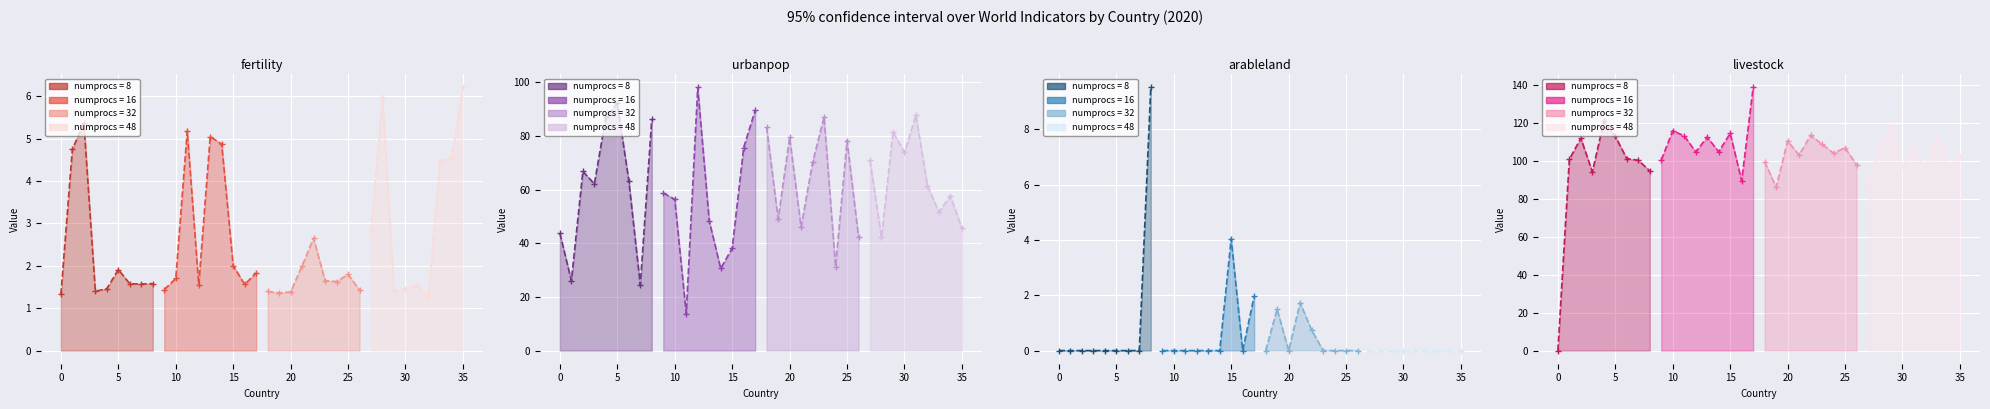

Reading right to left, extract all data points from this chart.

fertility: COD=6.2	CMR=4.5	CIV=4.5	CHN=1.3	CHL=1.5	CHE=1.5	CAN=1.4	CAF=6.0	BWA=2.8	BTN=1.4	BRN=1.8	BRB=1.6	BRA=1.6	BOL=2.7	BLZ=2.0	BLR=1.4	BIH=1.4	BHS=1.4	BHR=1.8	BGR=1.6	BGD=2.0	BFA=4.9	BEN=5.0	BEL=1.6	BDI=5.2	AZE=1.7	AUT=1.4	AUS=1.6	ATG=1.6	ARM=1.6	ARG=1.9	ARE=1.5	ALB=1.4	AGO=5.4	AFG=4.8	ABW=1.3
urbanpop: COD=45.6	CMR=57.6	CIV=51.7	CHN=61.4	CHL=87.7	CHE=73.9	CAN=81.6	CAF=42.2	BWA=70.9	BTN=42.3	BRN=78.2	BRB=31.2	BRA=87.1	BOL=70.1	BLZ=46.0	BLR=79.5	BIH=49.0	BHS=83.2	BHR=89.5	BGR=75.7	BGD=38.2	BFA=30.6	BEN=48.4	BEL=98.1	BDI=13.7	AZE=56.4	AUT=58.7	AUS=86.2	ATG=24.4	ARM=63.3	ARG=92.1	ARE=87.0	ALB=62.1	AGO=66.8	AFG=26.0	ABW=43.7
arableland: COD=0.0	CMR=0.0	CIV=0.0	CHN=0.0	CHL=0.0	CHE=0.0	CAN=0.0	CAF=0.0	BWA=0.0	BTN=0.0	BRN=0.0	BRB=0.0	BRA=0.0	BOL=0.7	BLZ=1.7	BLR=0.0	BIH=1.5	BHS=0.0	BHR=2.0	BGR=0.0	BGD=4.0	BFA=0.0	BEN=0.0	BEL=0.0	BDI=0.0	AZE=0.0	AUT=0.0	AUS=9.5	ATG=0.0	ARM=0.0	ARG=0.0	ARE=0.0	ALB=0.0	AGO=0.0	AFG=0.0	ABW=0.0
livestock: COD=102.8	CMR=98.1	CIV=113.8	CHN=95.8	CHL=106.9	CHE=97.4	CAN=118.5	CAF=107.4	BWA=89.5	BTN=98.1	BRN=107.1	BRB=104.2	BRA=108.9	BOL=113.6	BLZ=103.2	BLR=110.6	BIH=86.2	BHS=99.8	BHR=138.9	BGR=89.7	BGD=114.7	BFA=104.9	BEN=112.7	BEL=104.9	BDI=113.3	AZE=116.0	AUT=100.6	AUS=94.8	ATG=100.5	ARM=101.3	ARG=113.1	ARE=121.0	ALB=94.3	AGO=112.1	AFG=101.0	ABW=0.0